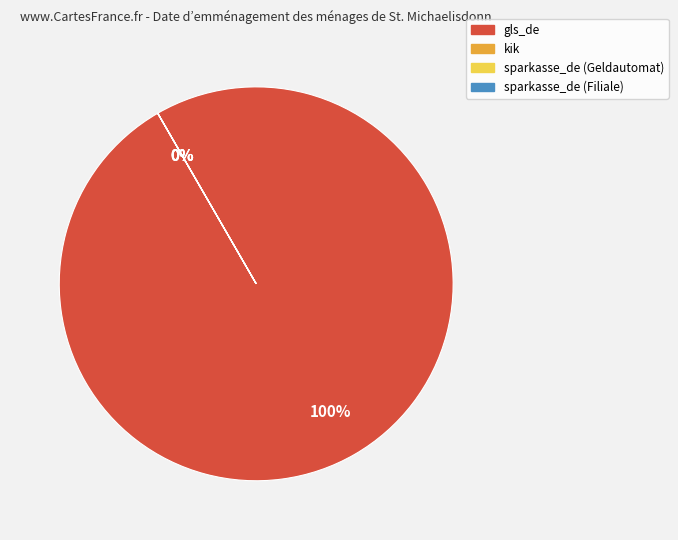

Is gls_de the majority of the pie?

Yes